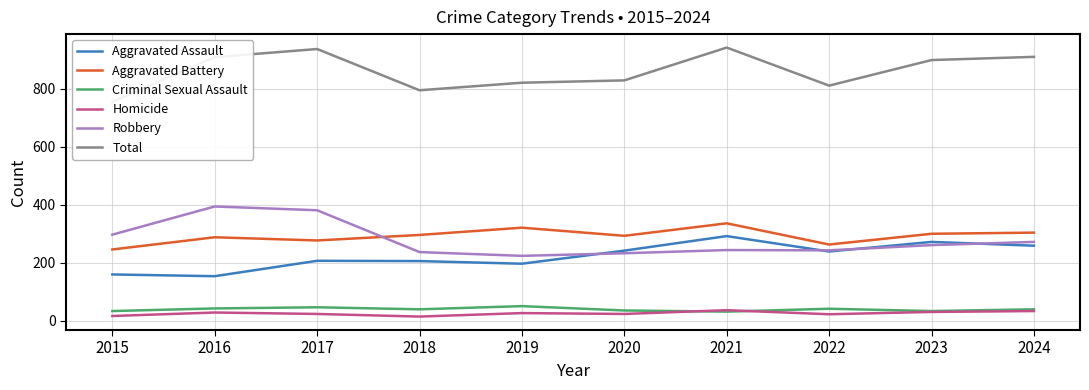

What is the maximum value for Homicide?

37